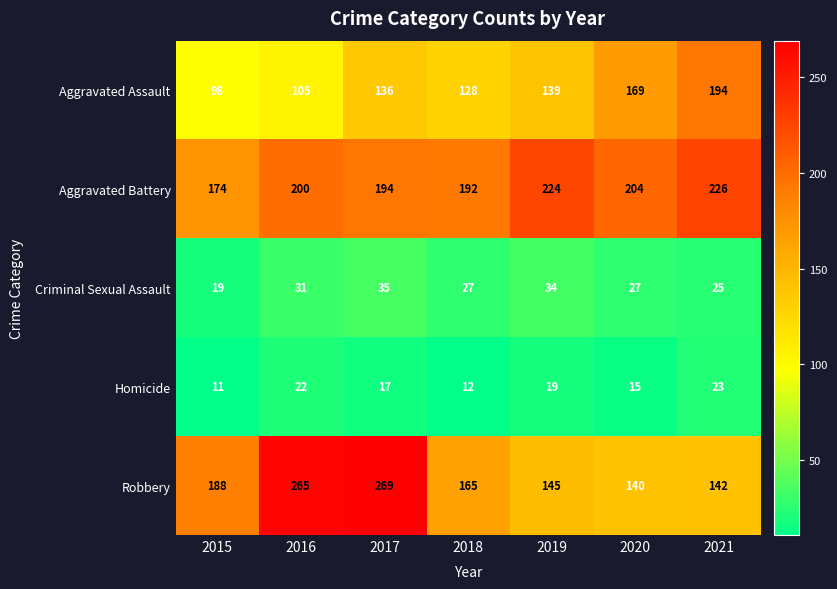

Rank the series at 2020 from highest to lowest value.

Aggravated Battery, Aggravated Assault, Robbery, Criminal Sexual Assault, Homicide